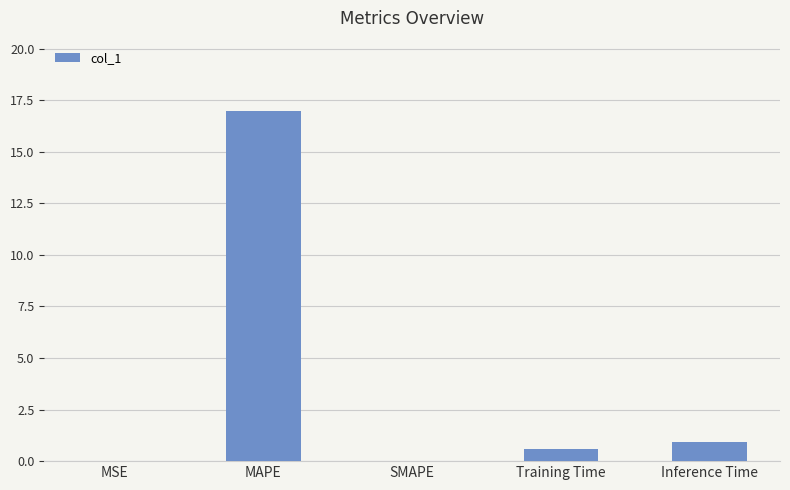

What is the maximum value shown in the chart?

17.0